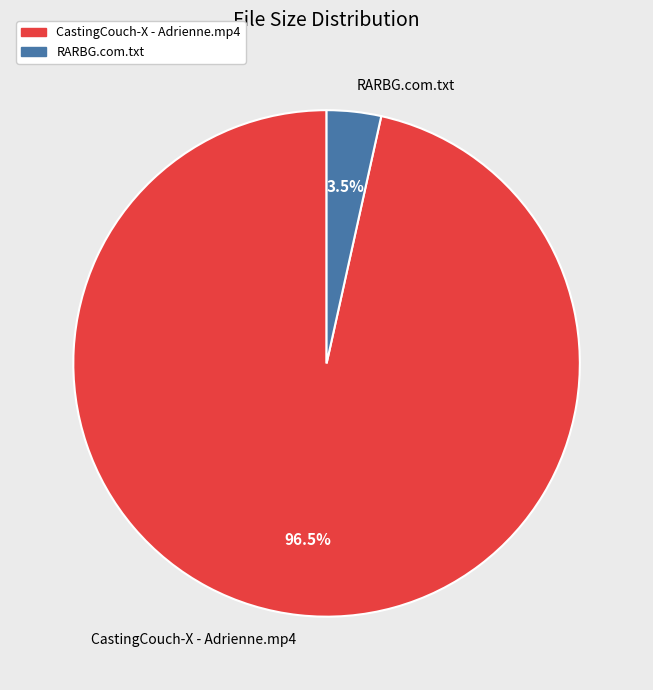

What percentage do CastingCouch-X - Adrienne.mp4 and RARBG.com.txt together represent?

100.0%